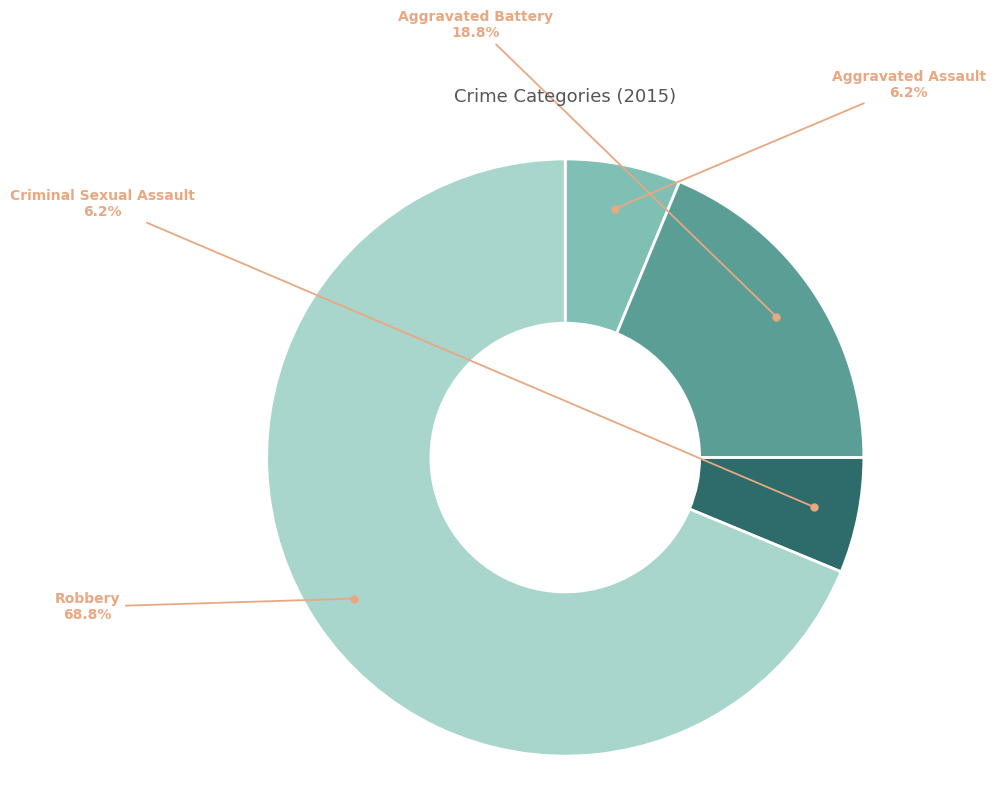

To the nearest percent, what is the average slice percentage?

25%